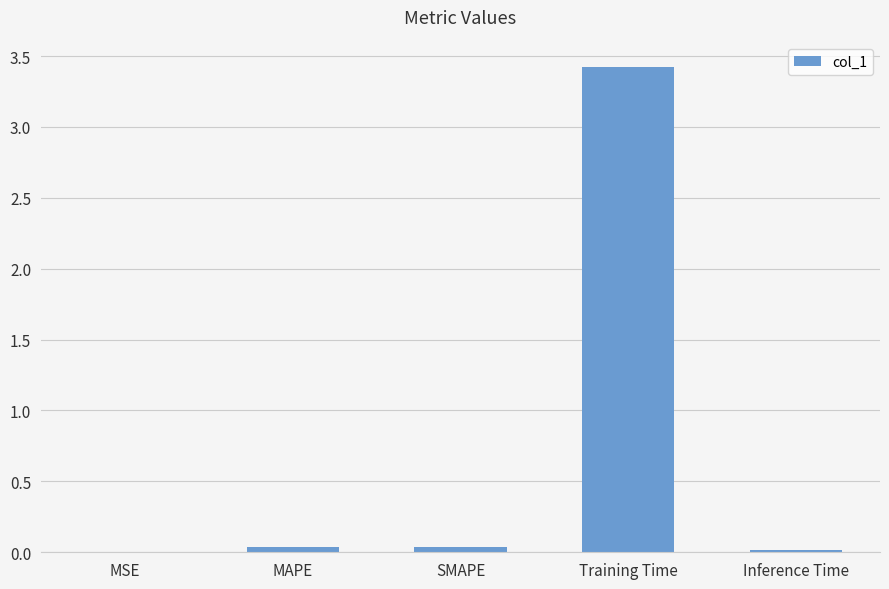

Between Training Time and Inference Time, which is larger?

Training Time